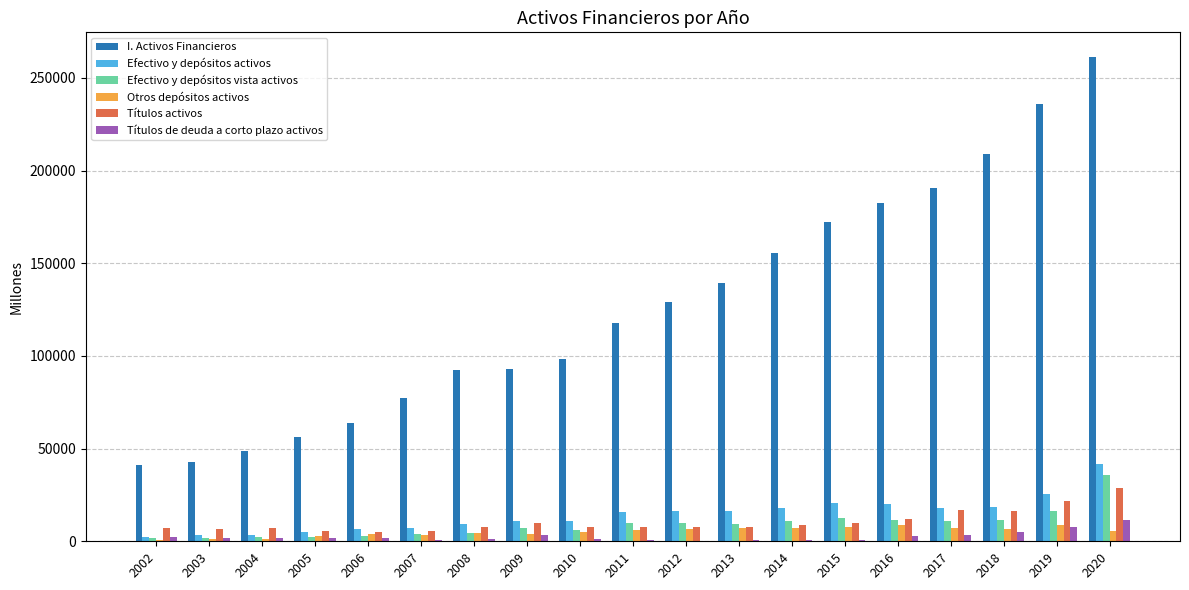

At which label does Títulos de deuda a corto plazo activos reach its peak?

2020